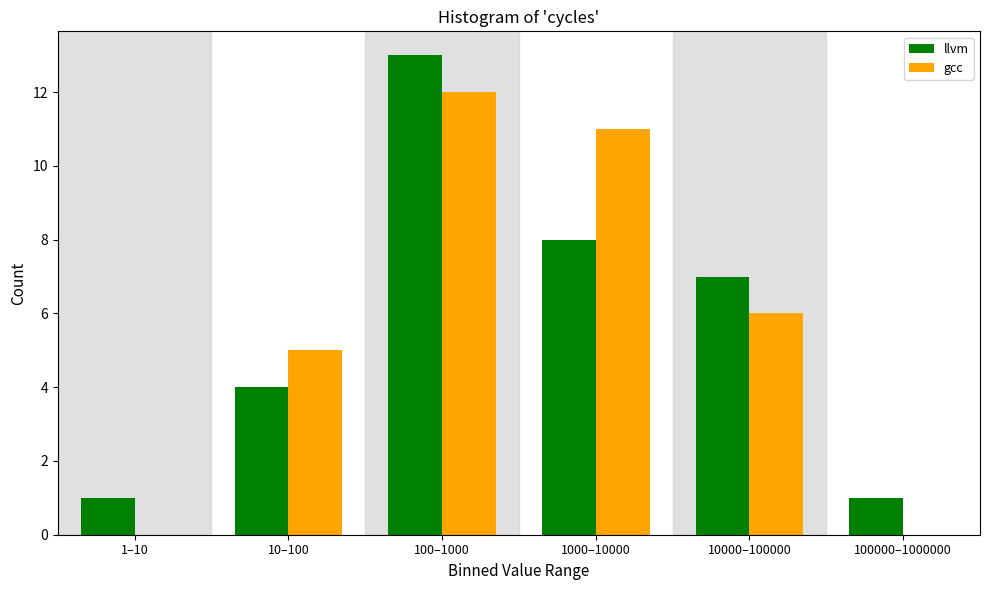

Reading right to left, what are all the values shown in this chart?

llvm: 100000–1000000=1	10000–100000=7	1000–10000=8	100–1000=13	10–100=4	1–10=1
gcc: 100000–1000000=0	10000–100000=6	1000–10000=11	100–1000=12	10–100=5	1–10=0